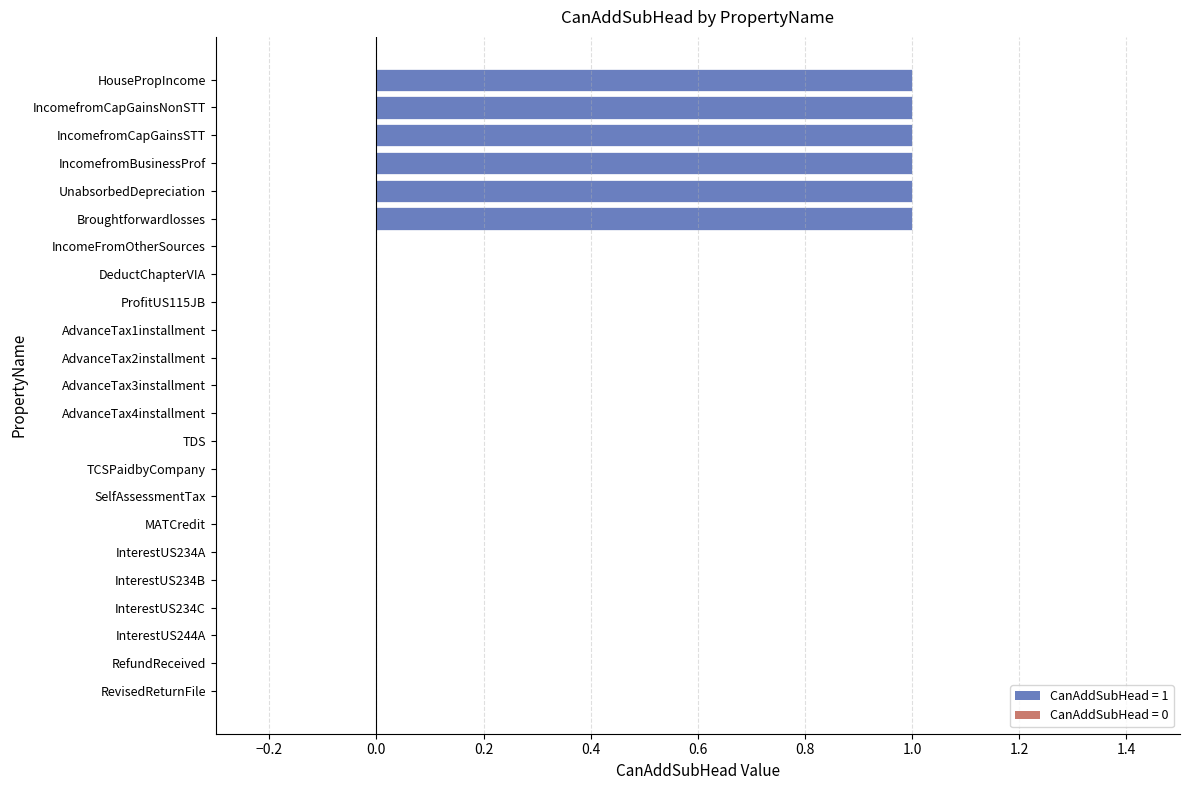

Reading top to bottom, transcribe all the data shown in this chart.

HousePropIncome=1	IncomefromCapGainsNonSTT=1	IncomefromCapGainsSTT=1	IncomefromBusinessProf=1	UnabsorbedDepreciation=1	Broughtforwardlosses=1	IncomeFromOtherSources=0	DeductChapterVIA=0	ProfitUS115JB=0	AdvanceTax1installment=0	AdvanceTax2installment=0	AdvanceTax3installment=0	AdvanceTax4installment=0	TDS=0	TCSPaidbyCompany=0	SelfAssessmentTax=0	MATCredit=0	InterestUS234A=0	InterestUS234B=0	InterestUS234C=0	InterestUS244A=0	RefundReceived=0	RevisedReturnFile=0